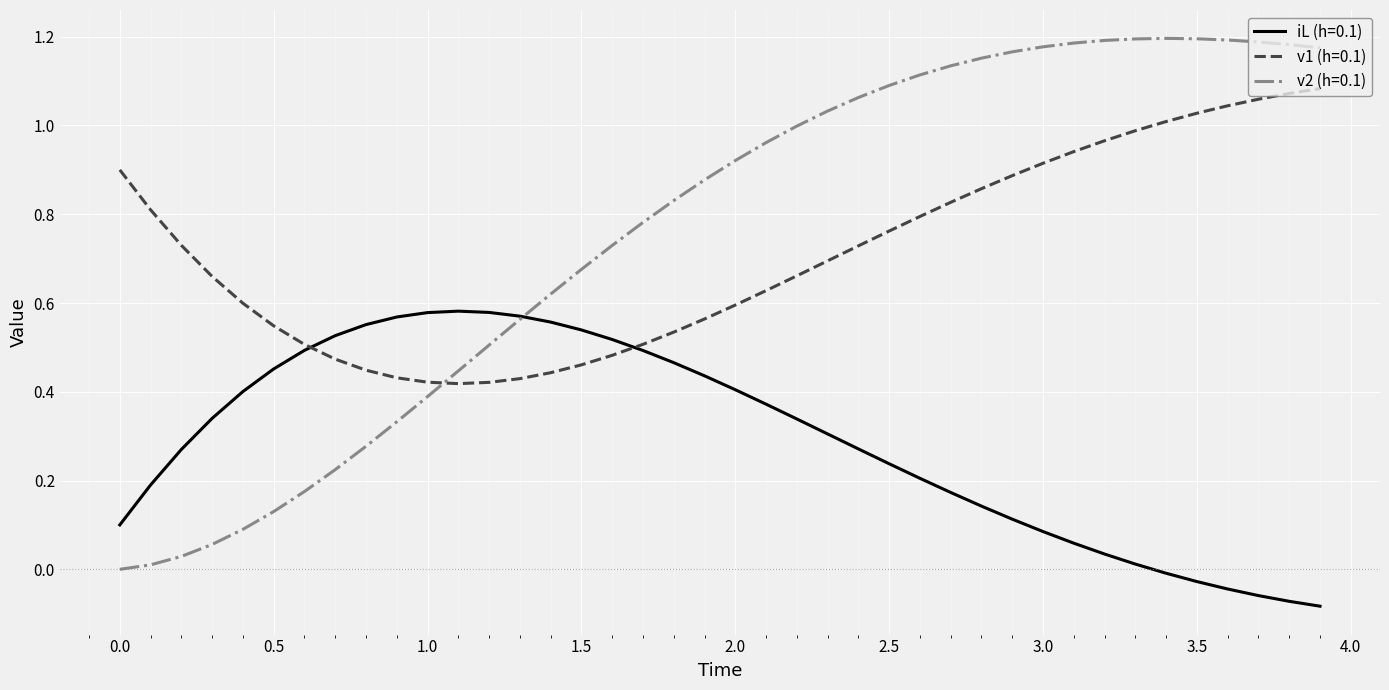

True or false: v2 (h=0.1) and v1 (h=0.1) intersect in this chart.

True